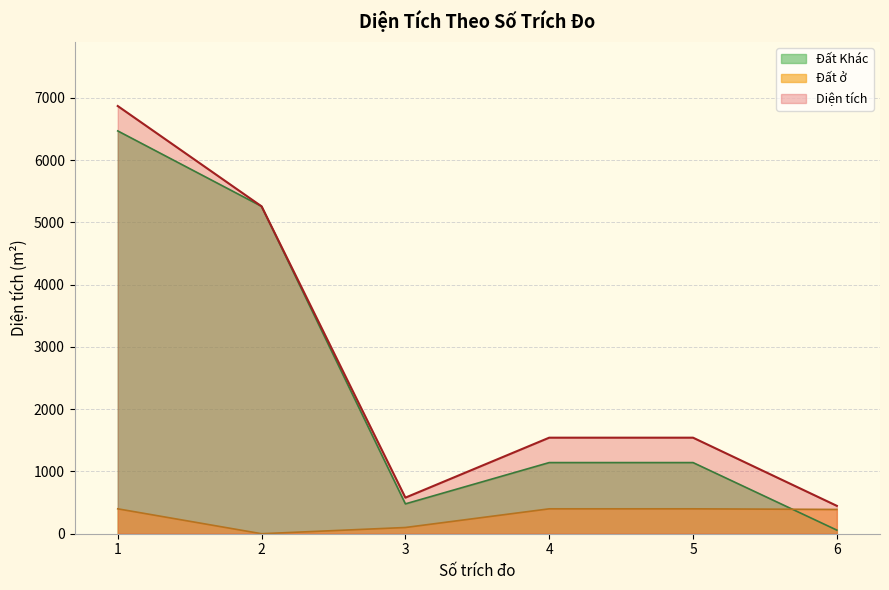

Where is the first local minimum for Đất Khác?

3